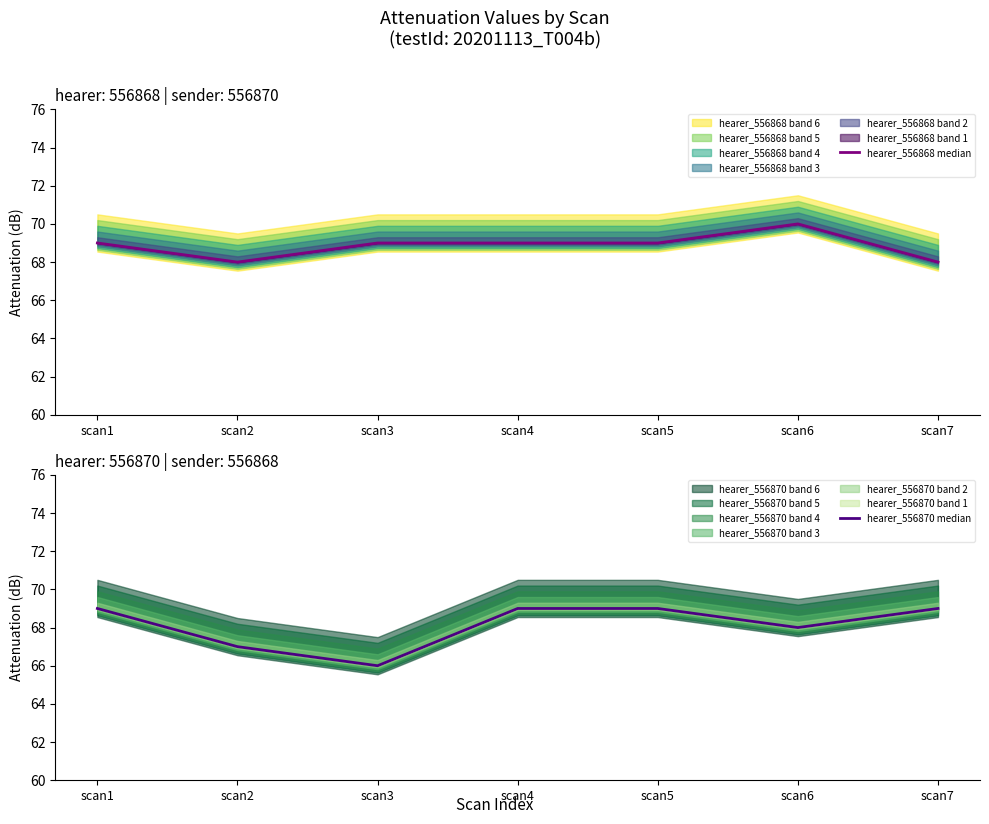

What is the lowest value of the hearer_556868 median series?

68